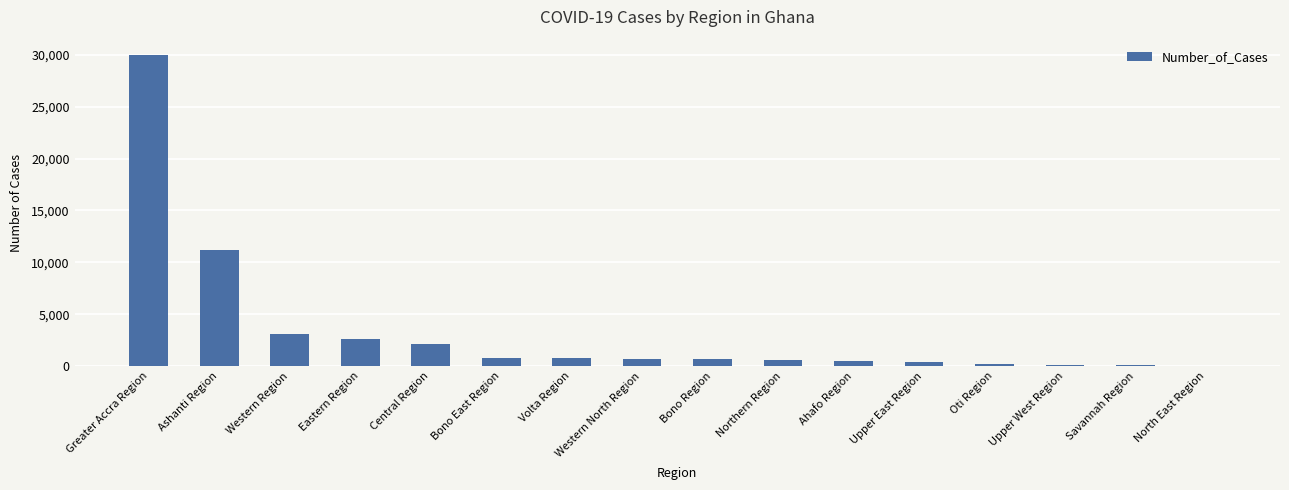

True or false: the data shows 794 at Eastern Region.

False